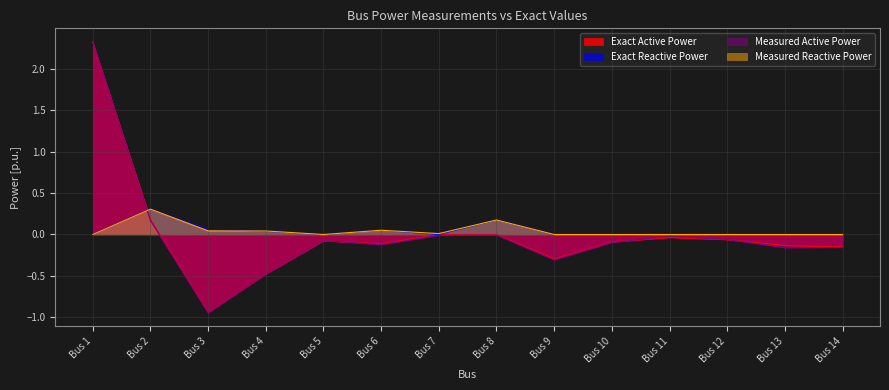

Is the value of Exact Active Power at Bus 4 greater than the value of Measured Active Power at Bus 12?

No